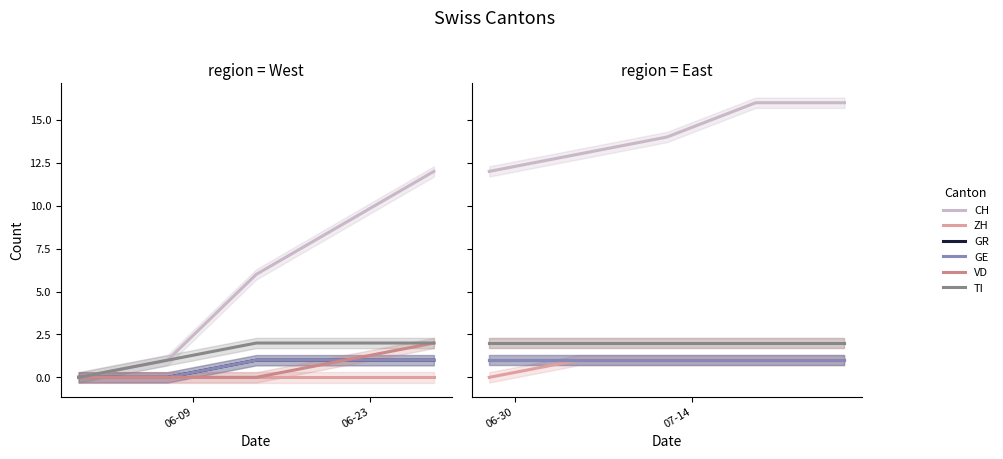

True or false: ZH and VD cross at least once.

False